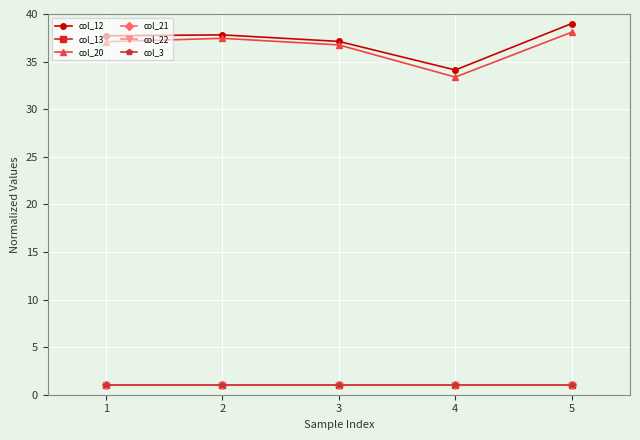

True or false: col_3 has more than 2 interior local peaks.

False